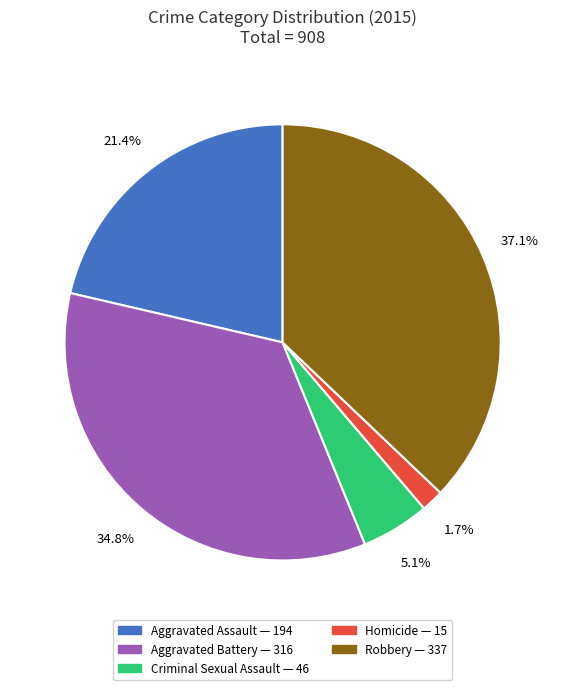

What percentage is the Criminal Sexual Assault slice, to the nearest percent?

5%